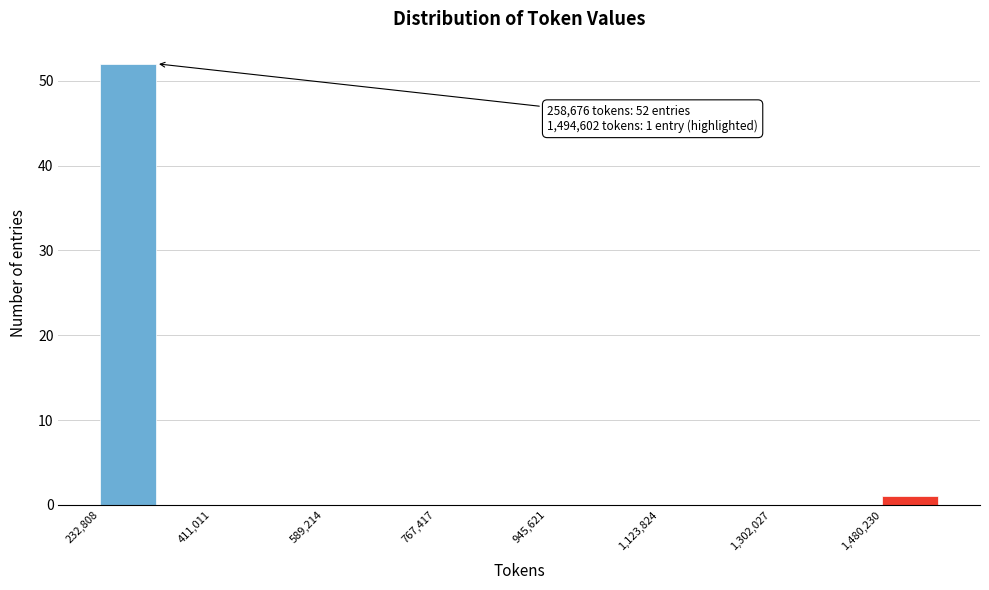

Which range on the x-axis has the tallest bar?

240000 to 320000